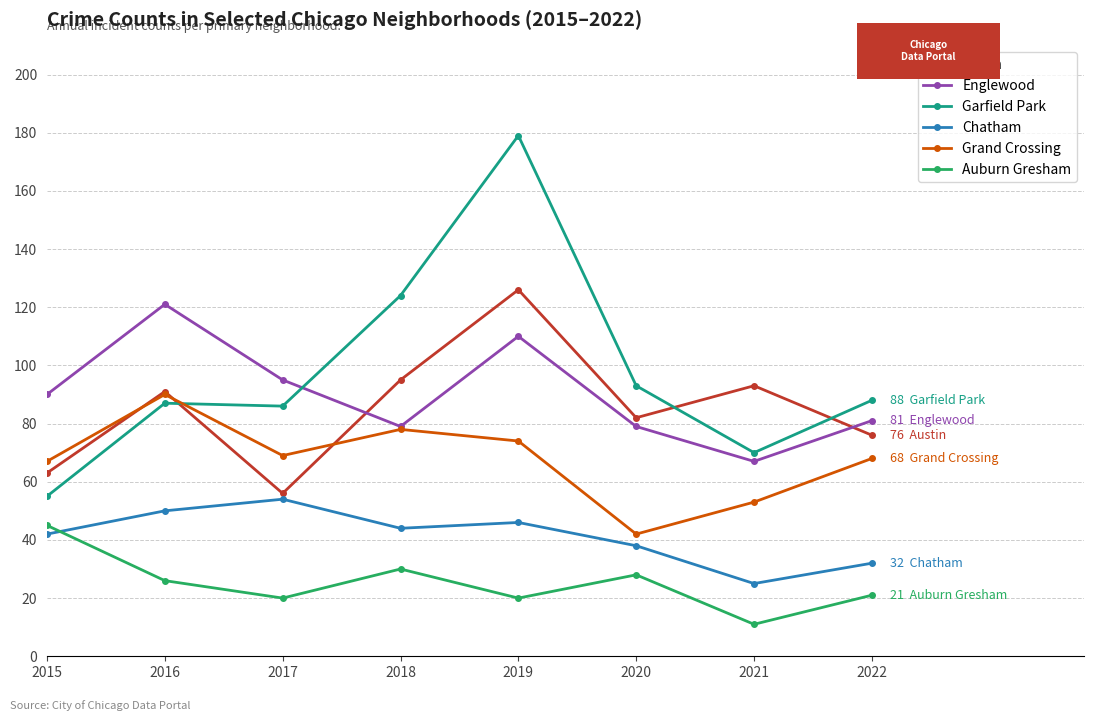

The Auburn Gresham series shows 45 at 2016. True or false?

False